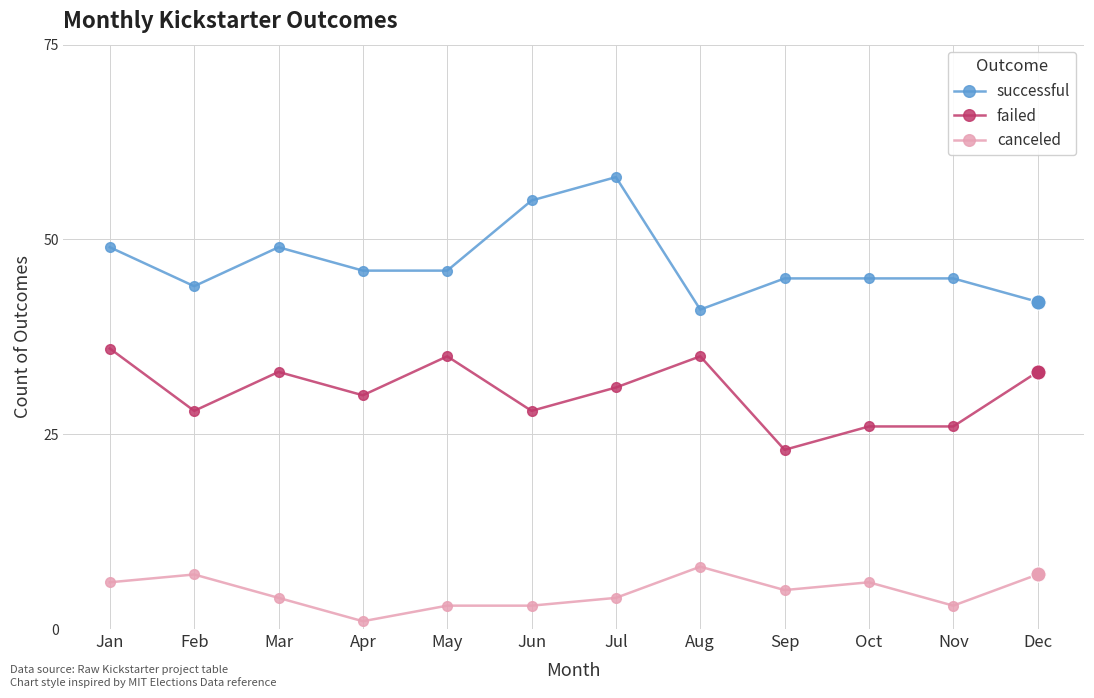

Is the value of failed at Nov greater than the value of canceled at Aug?

Yes